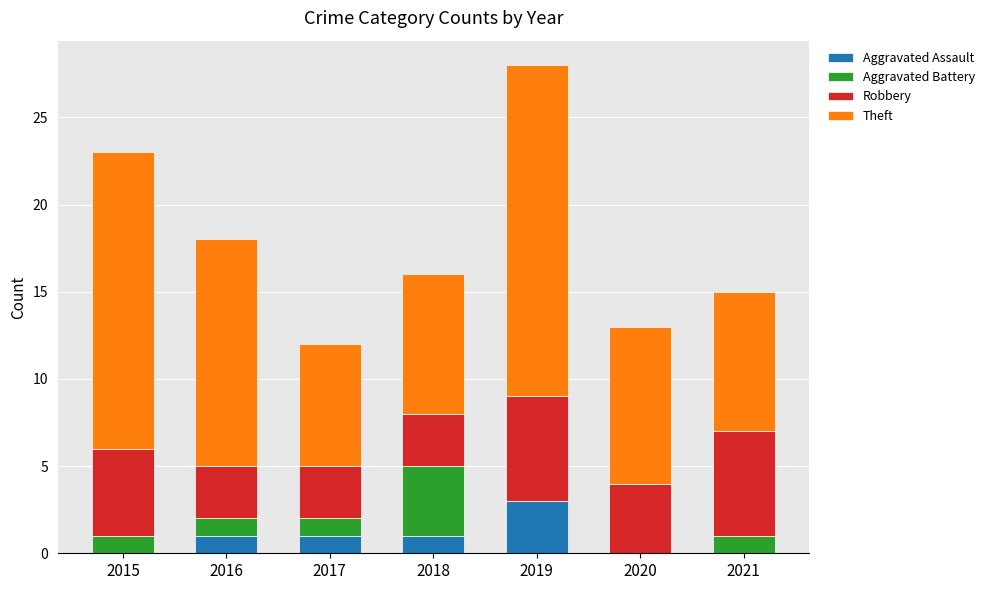

What is the difference between the Aggravated Assault values at 2021 and 2016?

1